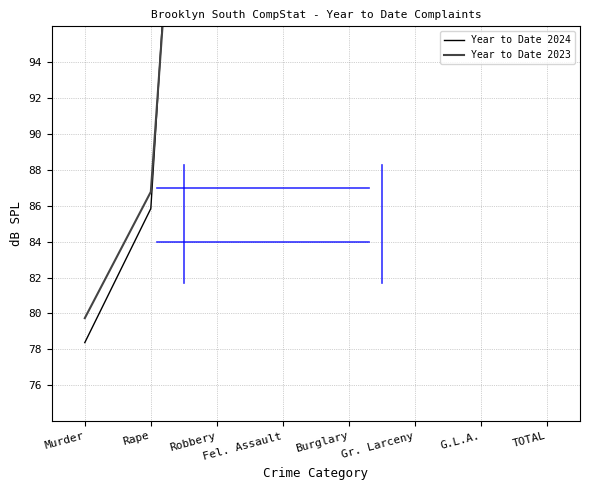

What is the value of the Year to Date 2023 point at the 6th from the left?

218.9